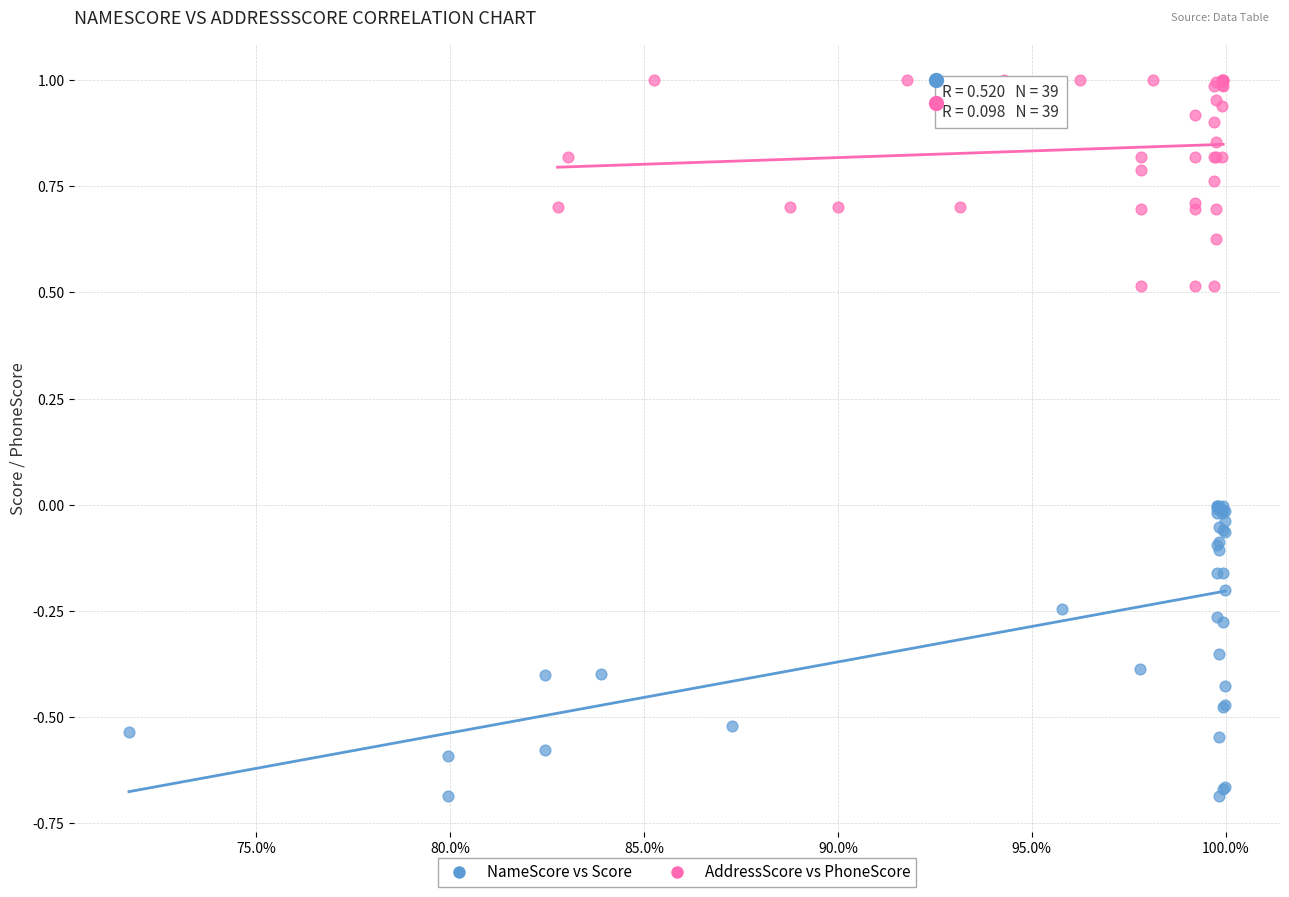

Which series has the widest spread of Y values?

NameScore vs Score